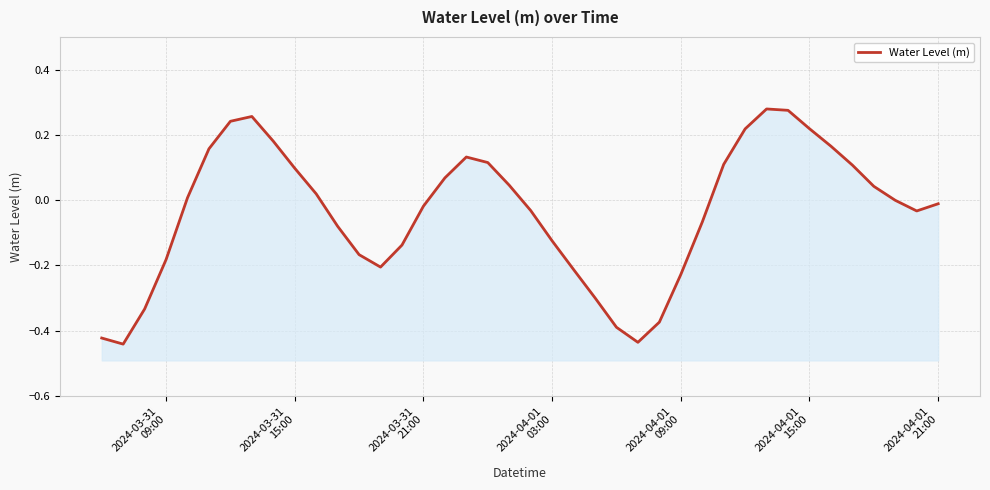

What is the difference between the second highest and minimum values?

0.7